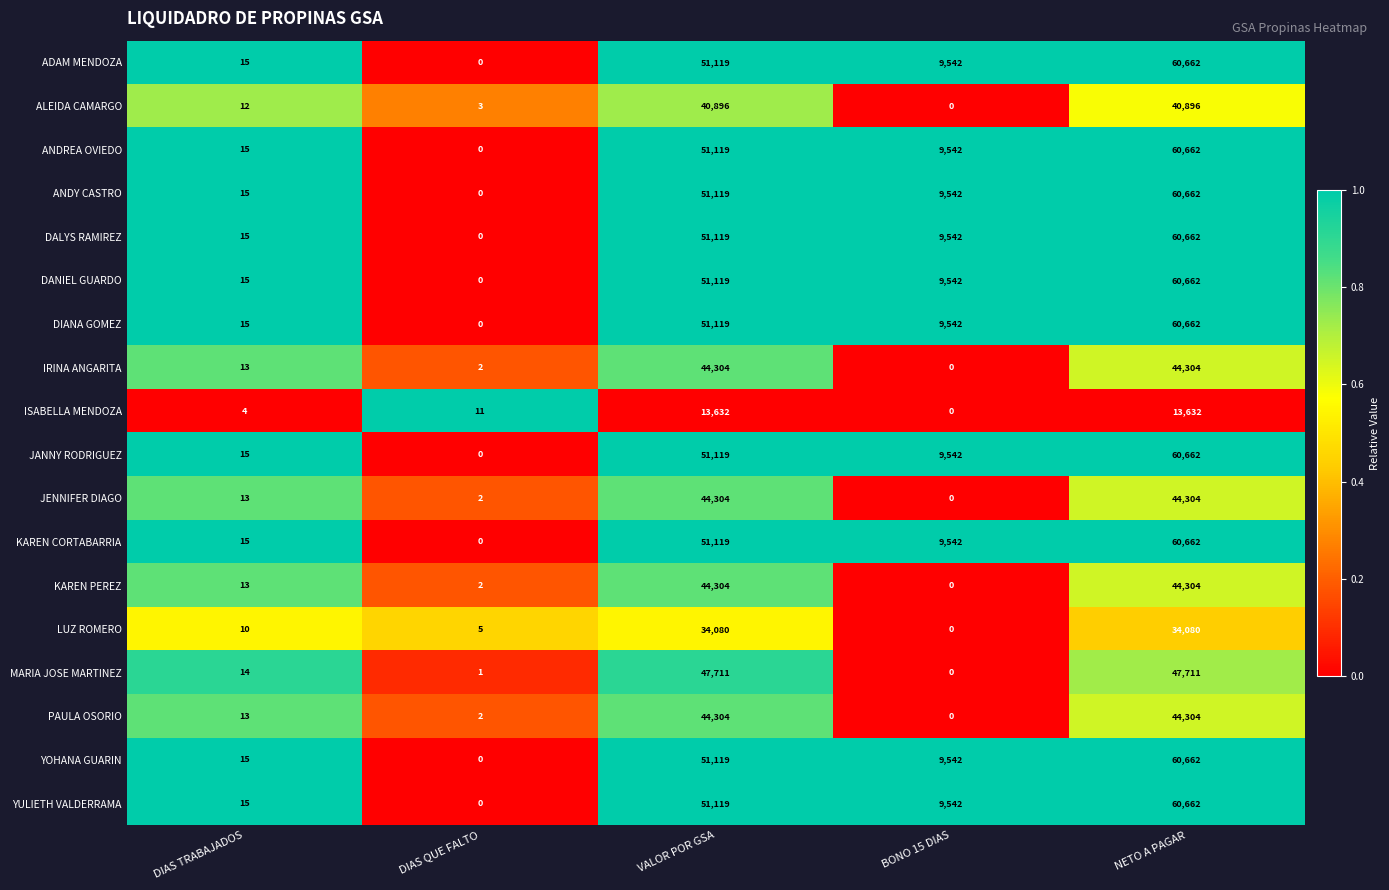

True or false: JENNIFER DIAGO has a value of 13 at DIAS TRABAJADOS.

True